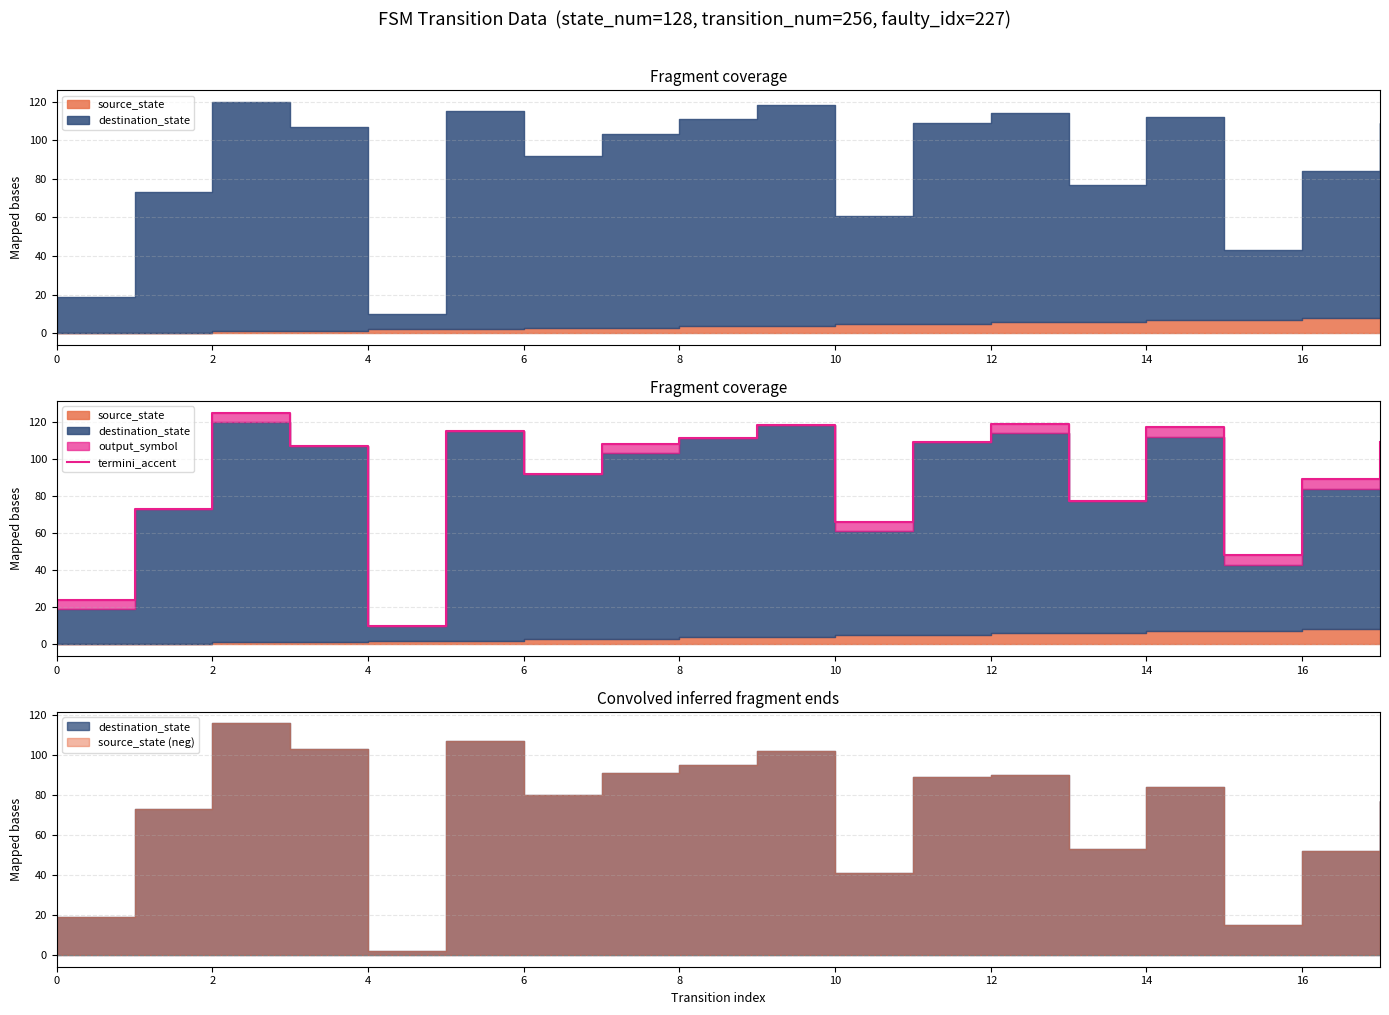

How many values exceed 108?

8